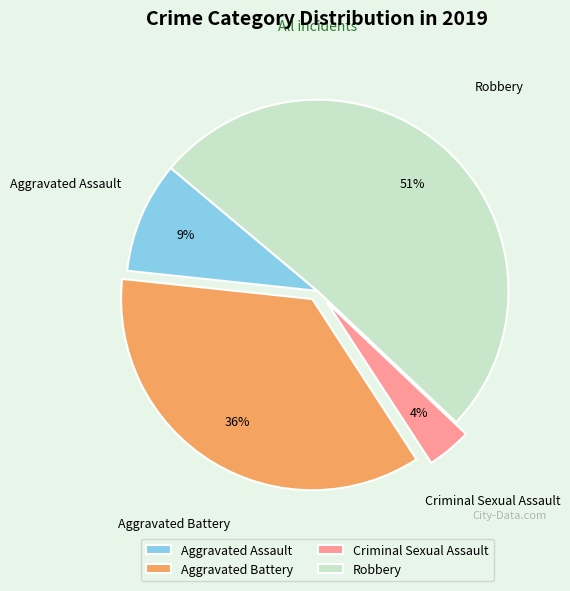

Which slice is the largest?

Robbery